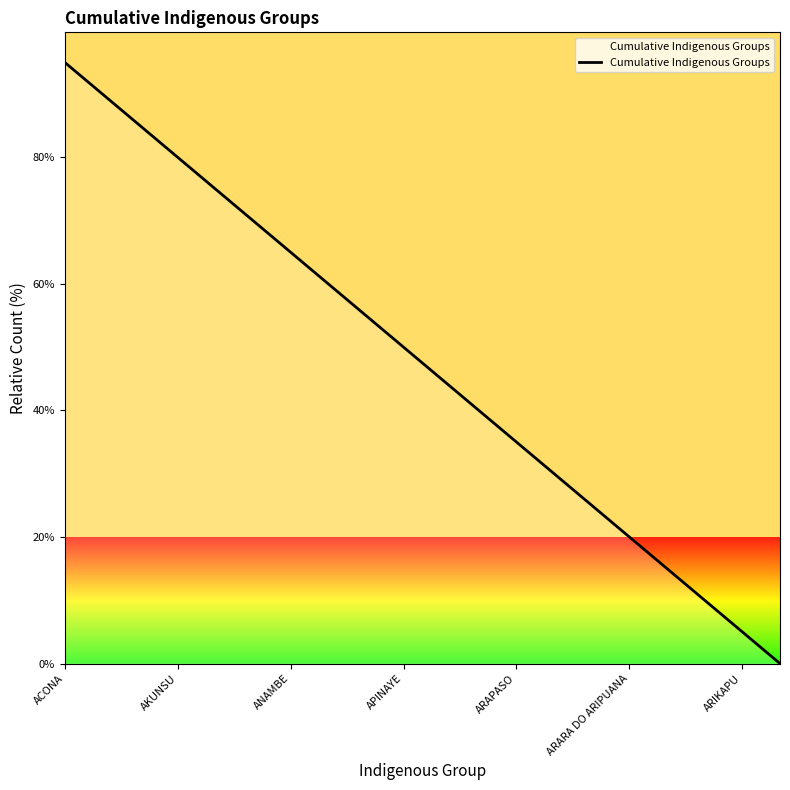

How many lines are shown in the chart?

1